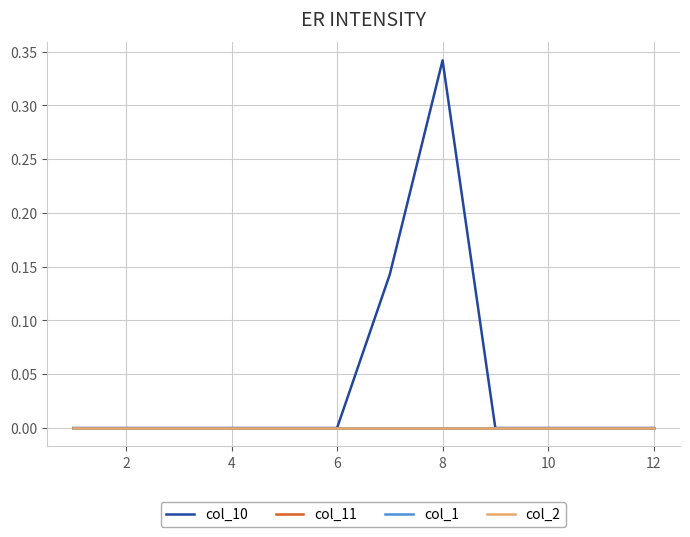

True or false: col_1 has more than 2 interior local peaks.

False